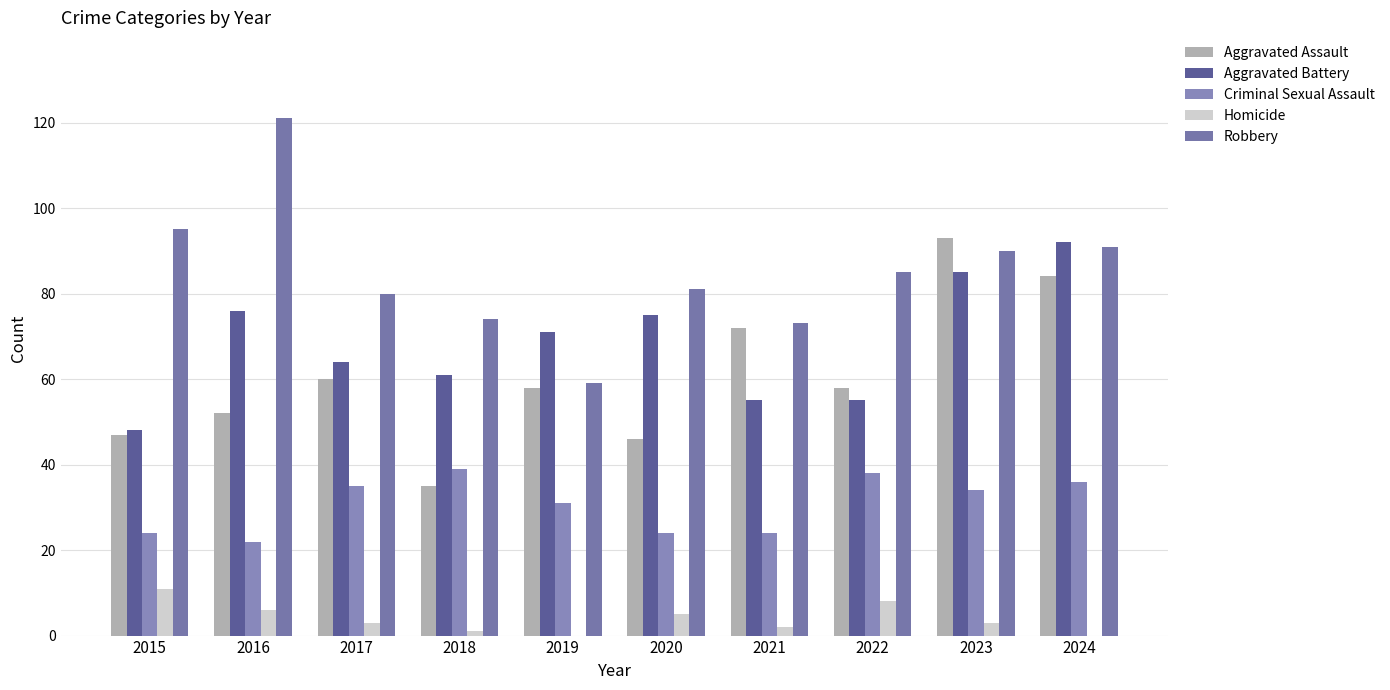

Which category has the lowest value in the Aggravated Assault series?

2018